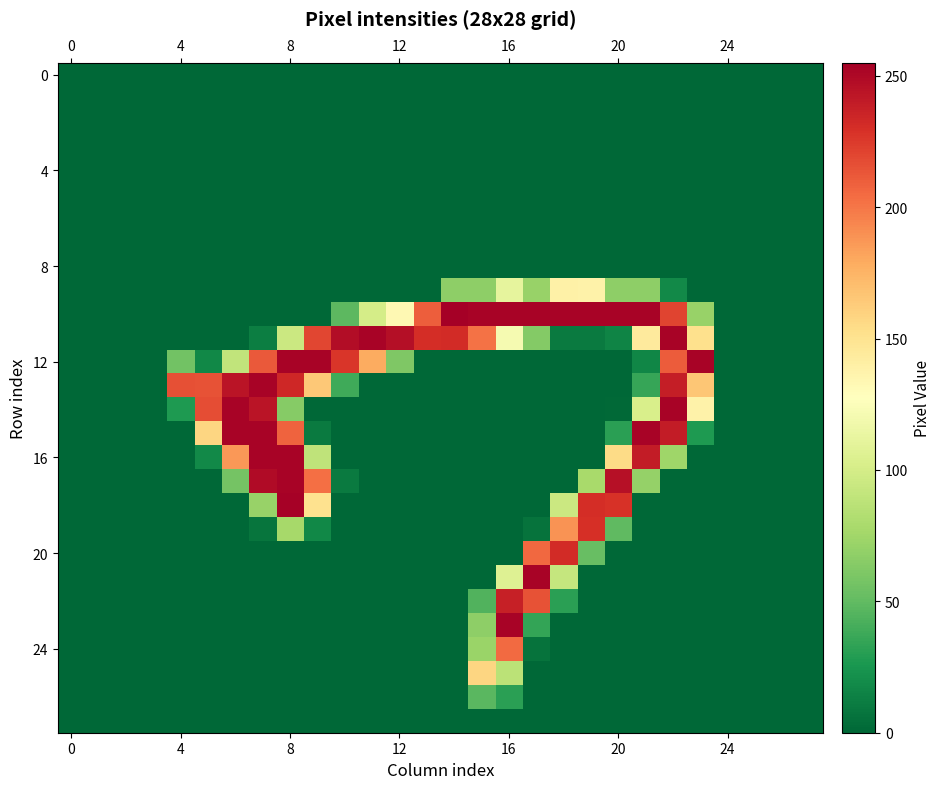

Reading left to right, extract all data points from this chart.

row_0: 0=0	4=0	8=0	12=0	16=0	20=0	24=0	0=0	4=0	8=0	12=0	16=0	20=0	24=0	14=0	15=0	16=0	17=0	18=0	19=0	20=0	21=0	22=0	23=0	24=0	25=0	26=0	27=0
row_1: 0=0	4=0	8=0	12=0	16=0	20=0	24=0	0=0	4=0	8=0	12=0	16=0	20=0	24=0	14=0	15=0	16=0	17=0	18=0	19=0	20=0	21=0	22=0	23=0	24=0	25=0	26=0	27=0
row_2: 0=0	4=0	8=0	12=0	16=0	20=0	24=0	0=0	4=0	8=0	12=0	16=0	20=0	24=0	14=0	15=0	16=0	17=0	18=0	19=0	20=0	21=0	22=0	23=0	24=0	25=0	26=0	27=0
row_3: 0=0	4=0	8=0	12=0	16=0	20=0	24=0	0=0	4=0	8=0	12=0	16=0	20=0	24=0	14=0	15=0	16=0	17=0	18=0	19=0	20=0	21=0	22=0	23=0	24=0	25=0	26=0	27=0
row_4: 0=0	4=0	8=0	12=0	16=0	20=0	24=0	0=0	4=0	8=0	12=0	16=0	20=0	24=0	14=0	15=0	16=0	17=0	18=0	19=0	20=0	21=0	22=0	23=0	24=0	25=0	26=0	27=0
row_5: 0=0	4=0	8=0	12=0	16=0	20=0	24=0	0=0	4=0	8=0	12=0	16=0	20=0	24=0	14=0	15=0	16=0	17=0	18=0	19=0	20=0	21=0	22=0	23=0	24=0	25=0	26=0	27=0
row_6: 0=0	4=0	8=0	12=0	16=0	20=0	24=0	0=0	4=0	8=0	12=0	16=0	20=0	24=0	14=0	15=0	16=0	17=0	18=0	19=0	20=0	21=0	22=0	23=0	24=0	25=0	26=0	27=0
row_7: 0=0	4=0	8=0	12=0	16=0	20=0	24=0	0=0	4=0	8=0	12=0	16=0	20=0	24=0	14=0	15=0	16=0	17=0	18=0	19=0	20=0	21=0	22=0	23=0	24=0	25=0	26=0	27=0
row_8: 0=0	4=0	8=0	12=0	16=0	20=0	24=0	0=0	4=0	8=0	12=0	16=0	20=0	24=0	14=0	15=0	16=0	17=0	18=0	19=0	20=0	21=0	22=0	23=0	24=0	25=0	26=0	27=0
row_9: 0=0	4=0	8=0	12=0	16=0	20=0	24=0	0=0	4=0	8=0	12=0	16=0	20=0	24=0	14=67	15=67	16=111	17=71	18=139	19=138	20=67	21=67	22=18	23=0	24=0	25=0	26=0	27=0
row_10: 0=0	4=0	8=0	12=0	16=0	20=0	24=0	0=0	4=0	8=0	12=48	16=100	20=133	24=210	14=255	15=253	16=253	17=253	18=253	19=253	20=253	21=253	22=221	23=71	24=0	25=0	26=0	27=0
row_11: 0=0	4=0	8=0	12=0	16=0	20=0	24=0	0=12	4=95	8=220	12=248	16=253	20=247	24=231	14=232	15=202	16=121	17=63	18=10	19=10	20=15	21=144	22=253	23=152	24=0	25=0	26=0	27=0
row_12: 0=0	4=0	8=0	12=0	16=56	20=17	24=90	0=212	4=253	8=253	12=227	16=179	20=61	24=0	14=0	15=0	16=0	17=0	18=0	19=0	20=0	21=16	22=211	23=253	24=0	25=0	26=0	27=0
row_13: 0=0	4=0	8=0	12=0	16=216	20=215	24=244	0=253	4=234	8=165	12=38	16=0	20=0	24=0	14=0	15=0	16=0	17=0	18=0	19=0	20=0	21=35	22=239	23=166	24=0	25=0	26=0	27=0
row_14: 0=0	4=0	8=0	12=0	16=27	20=217	24=253	0=244	4=64	8=0	12=0	16=0	20=0	24=0	14=0	15=0	16=0	17=0	18=0	19=0	20=1	21=102	22=253	23=138	24=0	25=0	26=0	27=0
row_15: 0=0	4=0	8=0	12=0	16=0	20=158	24=253	0=253	4=208	8=10	12=0	16=0	20=0	24=0	14=0	15=0	16=0	17=0	18=0	19=0	20=31	21=253	22=240	23=27	24=0	25=0	26=0	27=0
row_16: 0=0	4=0	8=0	12=0	16=0	20=18	24=187	0=253	4=253	8=89	12=0	16=0	20=0	24=0	14=0	15=0	16=0	17=0	18=0	19=0	20=155	21=240	22=74	23=0	24=0	25=0	26=0	27=0
row_17: 0=0	4=0	8=0	12=0	16=0	20=0	24=57	0=249	4=253	8=203	12=10	16=0	20=0	24=0	14=0	15=0	16=0	17=0	18=0	19=78	20=246	21=70	22=0	23=0	24=0	25=0	26=0	27=0
row_18: 0=0	4=0	8=0	12=0	16=0	20=0	24=0	0=71	4=254	8=151	12=0	16=0	20=0	24=0	14=0	15=0	16=0	17=0	18=95	19=231	20=229	21=0	22=0	23=0	24=0	25=0	26=0	27=0
row_19: 0=0	4=0	8=0	12=0	16=0	20=0	24=0	0=7	4=77	8=17	12=0	16=0	20=0	24=0	14=0	15=0	16=0	17=6	18=189	19=230	20=49	21=0	22=0	23=0	24=0	25=0	26=0	27=0
row_20: 0=0	4=0	8=0	12=0	16=0	20=0	24=0	0=0	4=0	8=0	12=0	16=0	20=0	24=0	14=0	15=0	16=0	17=206	18=232	19=52	20=0	21=0	22=0	23=0	24=0	25=0	26=0	27=0
row_21: 0=0	4=0	8=0	12=0	16=0	20=0	24=0	0=0	4=0	8=0	12=0	16=0	20=0	24=0	14=0	15=0	16=106	17=253	18=92	19=0	20=0	21=0	22=0	23=0	24=0	25=0	26=0	27=0
row_22: 0=0	4=0	8=0	12=0	16=0	20=0	24=0	0=0	4=0	8=0	12=0	16=0	20=0	24=0	14=0	15=44	16=238	17=215	18=31	19=0	20=0	21=0	22=0	23=0	24=0	25=0	26=0	27=0
row_23: 0=0	4=0	8=0	12=0	16=0	20=0	24=0	0=0	4=0	8=0	12=0	16=0	20=0	24=0	14=0	15=67	16=253	17=34	18=0	19=0	20=0	21=0	22=0	23=0	24=0	25=0	26=0	27=0
row_24: 0=0	4=0	8=0	12=0	16=0	20=0	24=0	0=0	4=0	8=0	12=0	16=0	20=0	24=0	14=0	15=72	16=205	17=6	18=0	19=0	20=0	21=0	22=0	23=0	24=0	25=0	26=0	27=0
row_25: 0=0	4=0	8=0	12=0	16=0	20=0	24=0	0=0	4=0	8=0	12=0	16=0	20=0	24=0	14=0	15=158	16=87	17=0	18=0	19=0	20=0	21=0	22=0	23=0	24=0	25=0	26=0	27=0
row_26: 0=0	4=0	8=0	12=0	16=0	20=0	24=0	0=0	4=0	8=0	12=0	16=0	20=0	24=0	14=0	15=47	16=31	17=0	18=0	19=0	20=0	21=0	22=0	23=0	24=0	25=0	26=0	27=0
row_27: 0=0	4=0	8=0	12=0	16=0	20=0	24=0	0=0	4=0	8=0	12=0	16=0	20=0	24=0	14=0	15=0	16=0	17=0	18=0	19=0	20=0	21=0	22=0	23=0	24=0	25=0	26=0	27=0